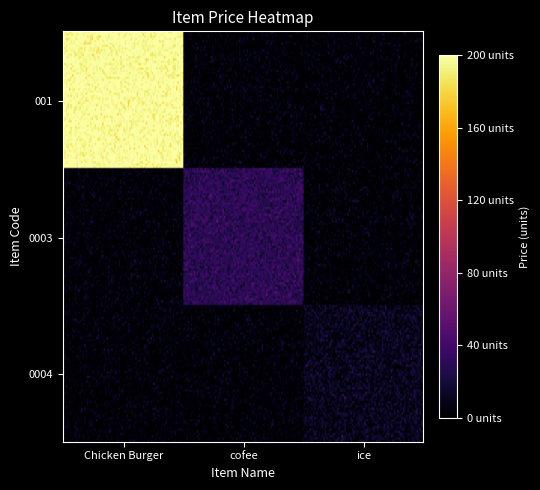

What is the total value across all series at ice?

10